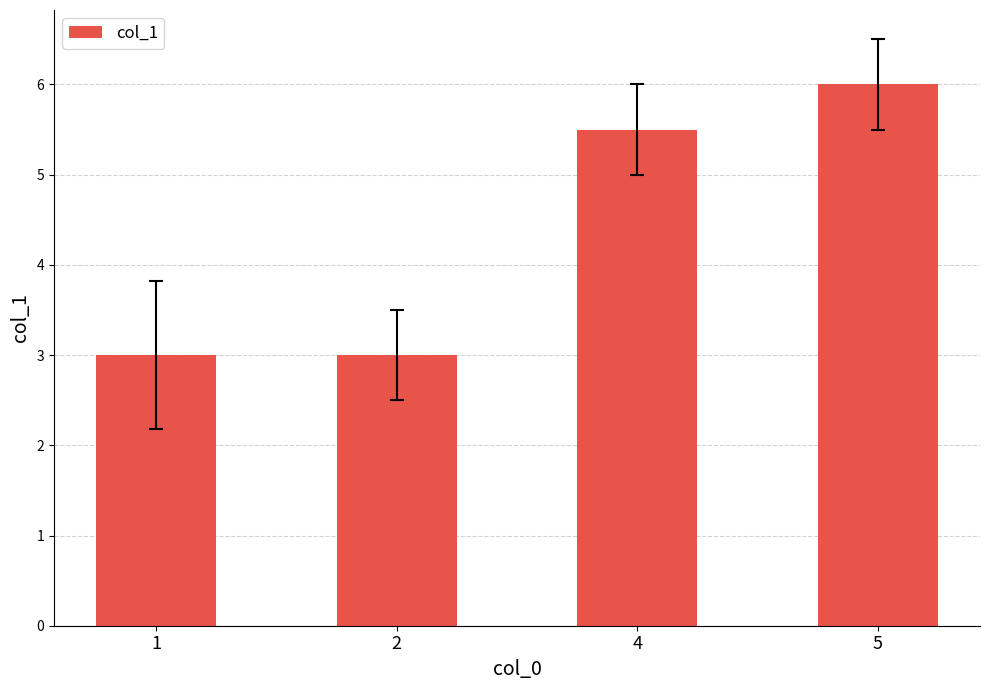

What is the difference between the second highest and second lowest values?

2.5